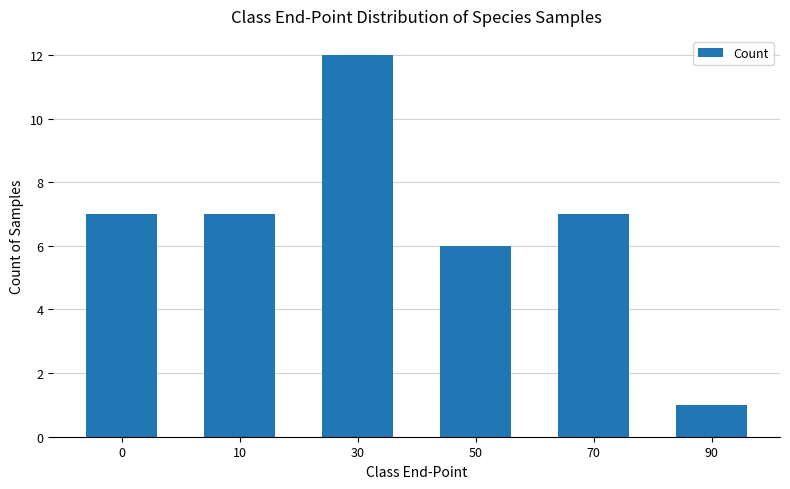

Is it true that the value at 50 is 1?

False